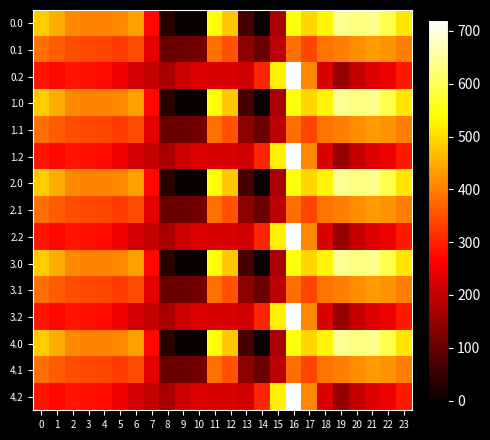

Count the number of data series in this chart.

15